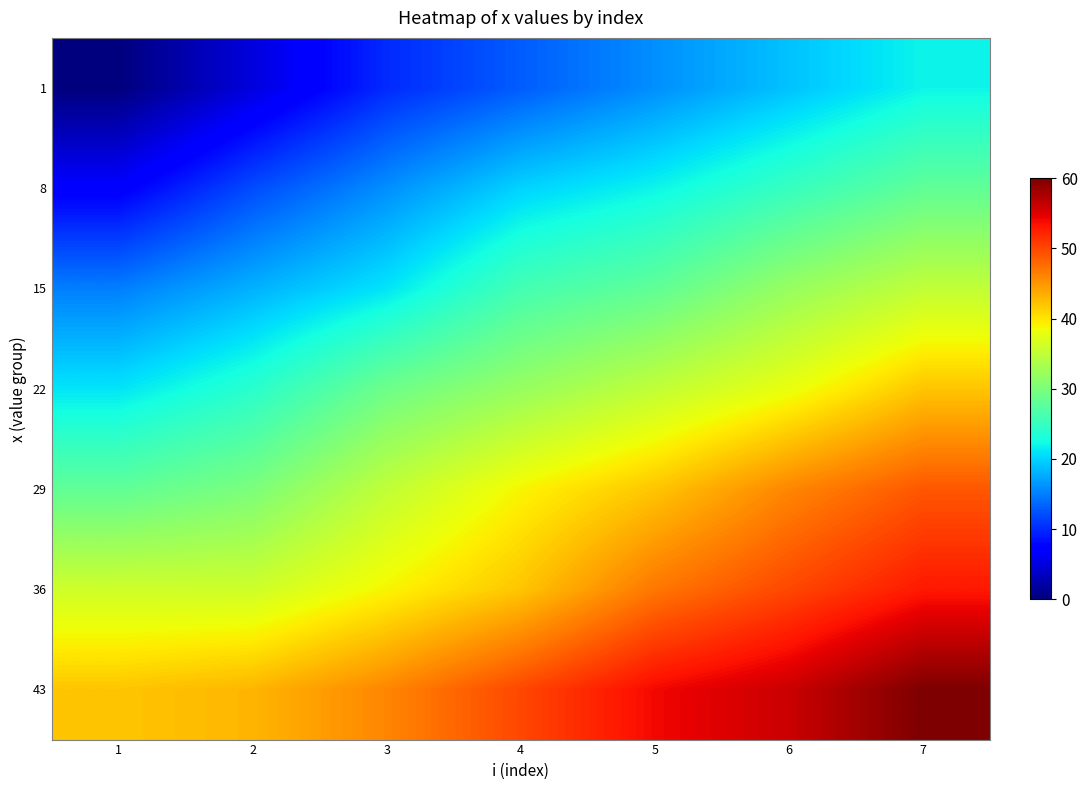

Count the number of data series in this chart.

7